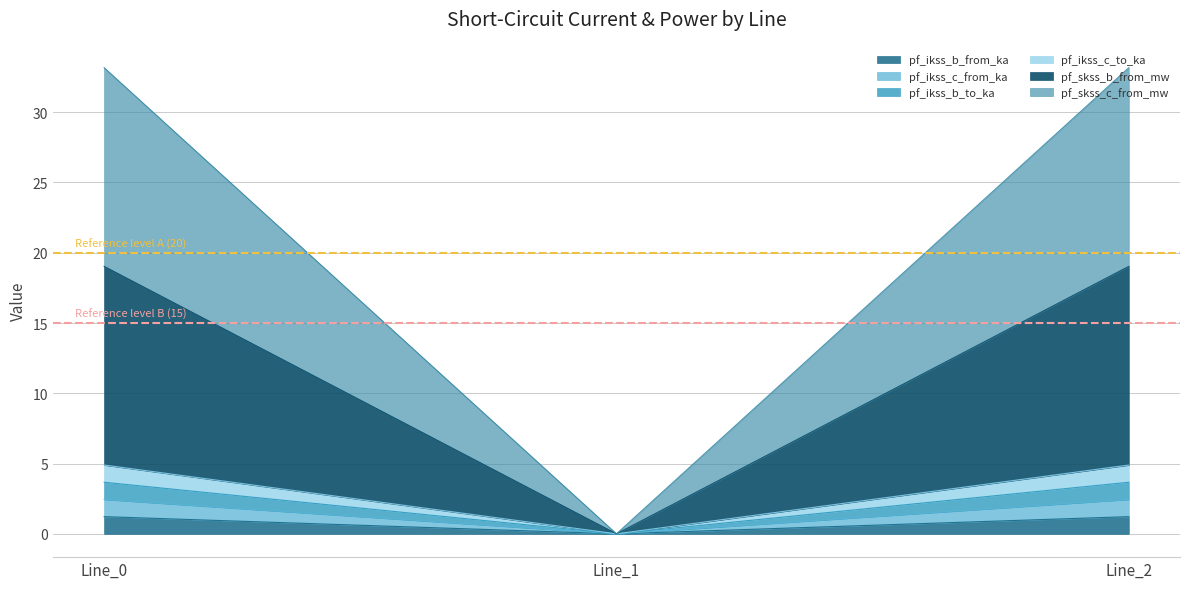

Does the chart display data point markers on the line(s)?

No